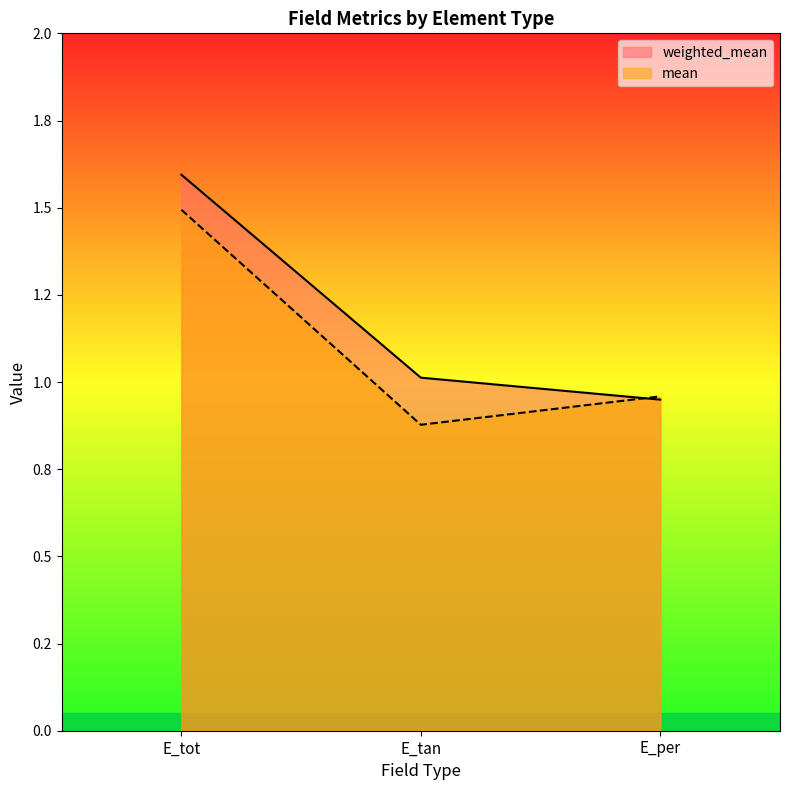

Where is mean nearest to the value 1?

E_per